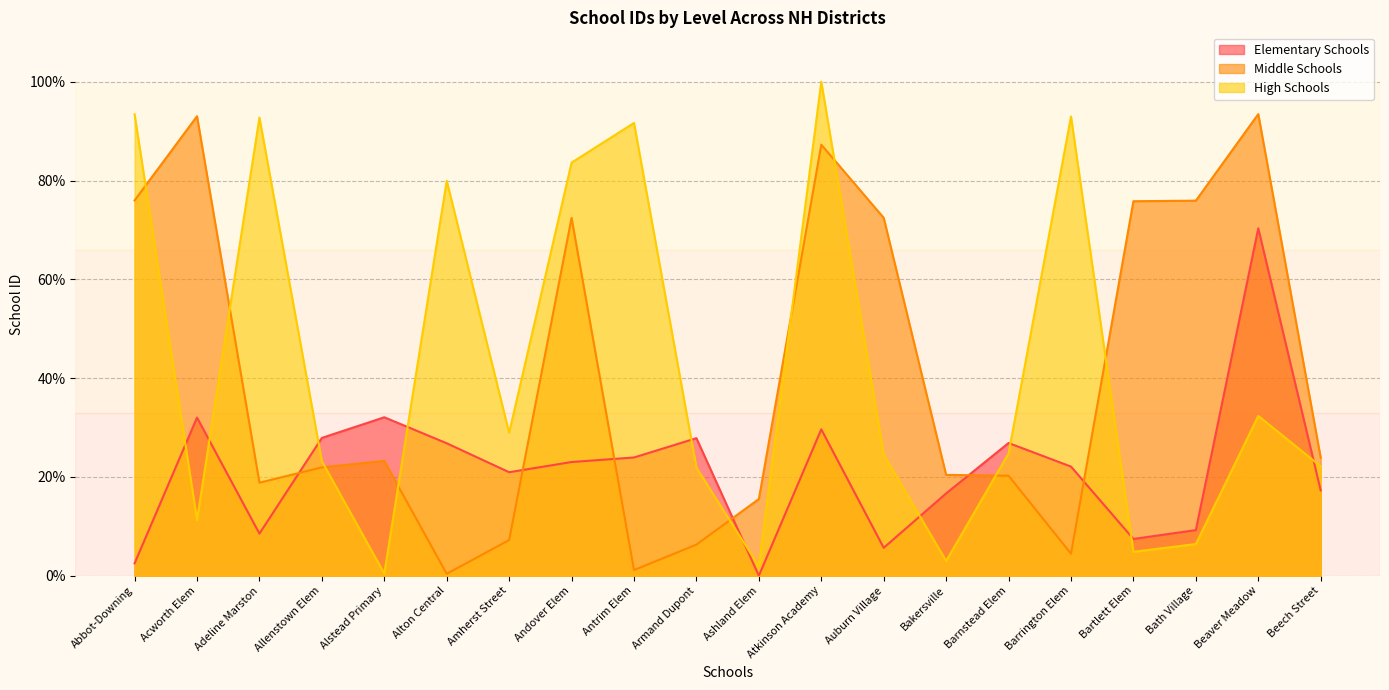

Which series has the largest range (max minus min)?

High Schools